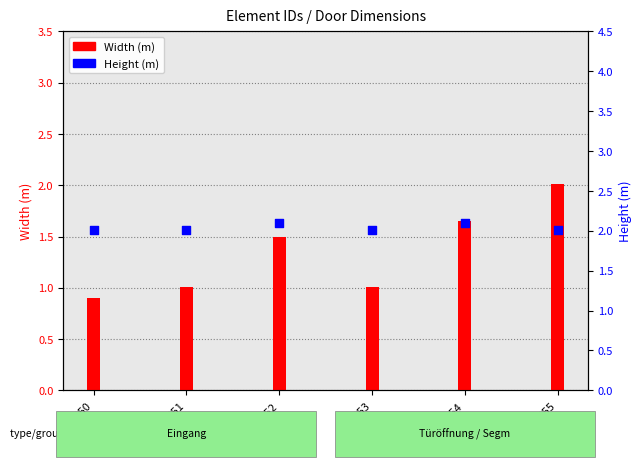

Which series has the largest Y range (max minus min)?

Width